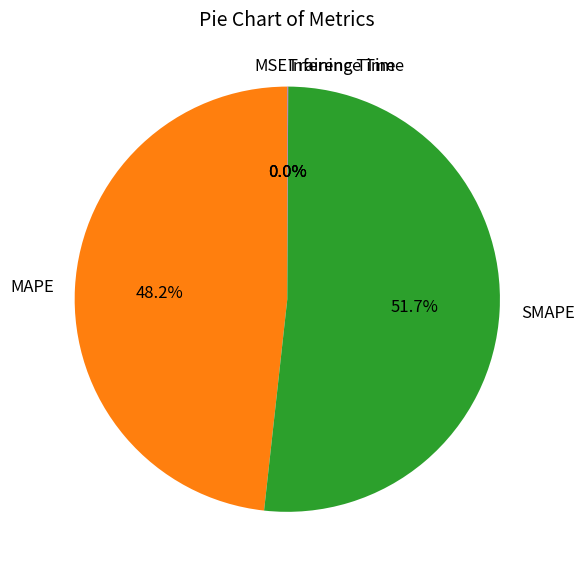

Is it true that MAPE is 48% of the pie?

True